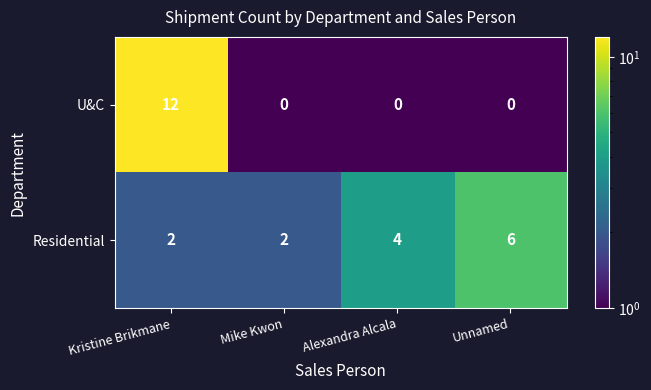

What is the sum of the U&C values at Unnamed and Kristine Brikmane?

12